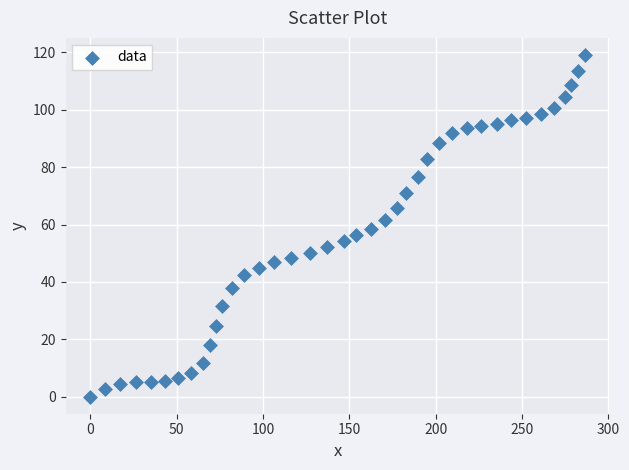

What is the range of X values (max minus min)?

286.3